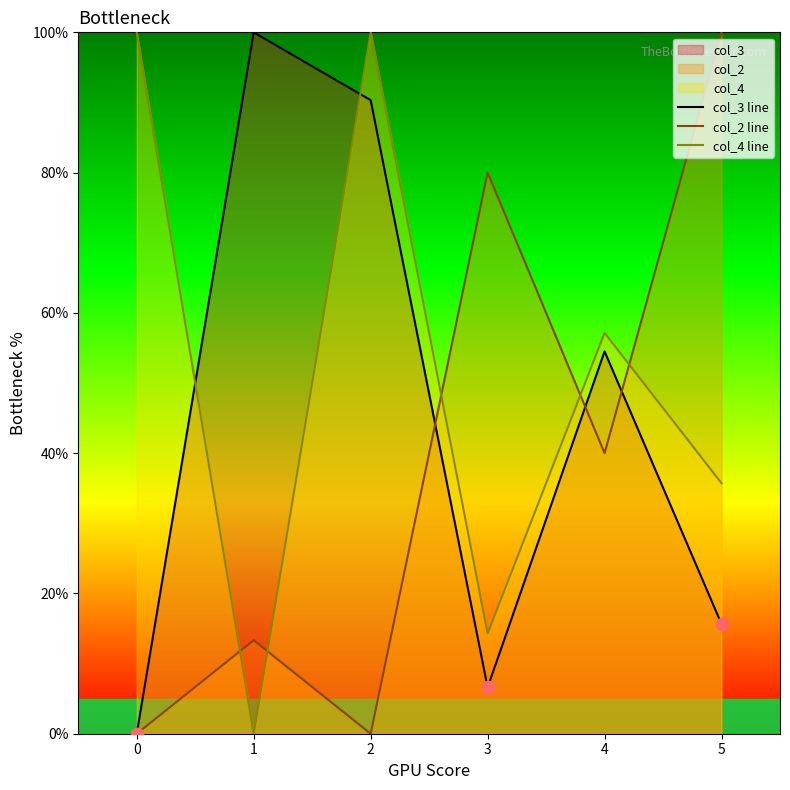

At how many categories does at least one series exceed 17?

6